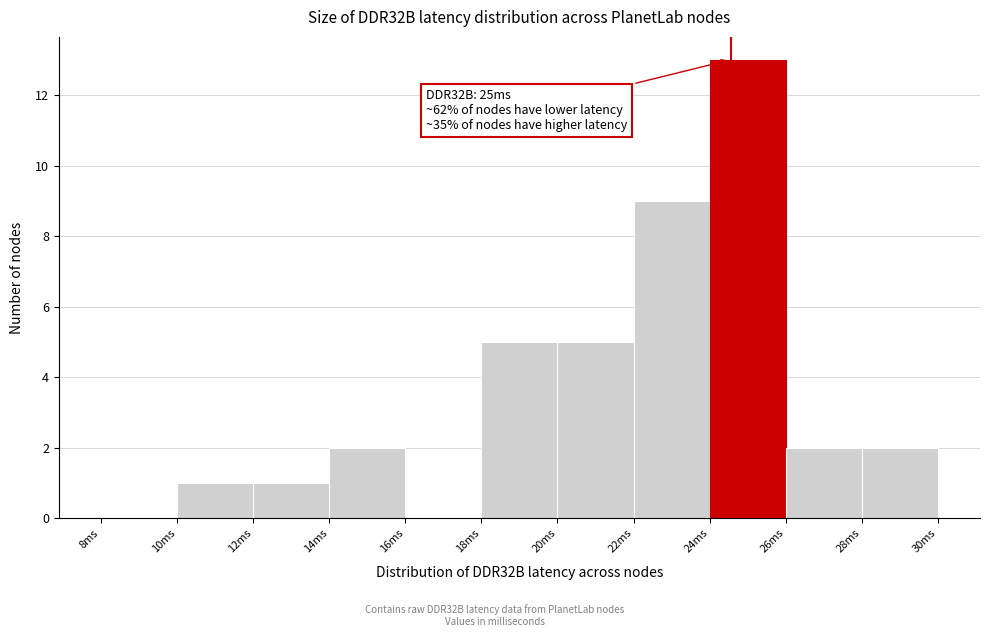

Which range on the x-axis has the tallest bar?

24 to 26